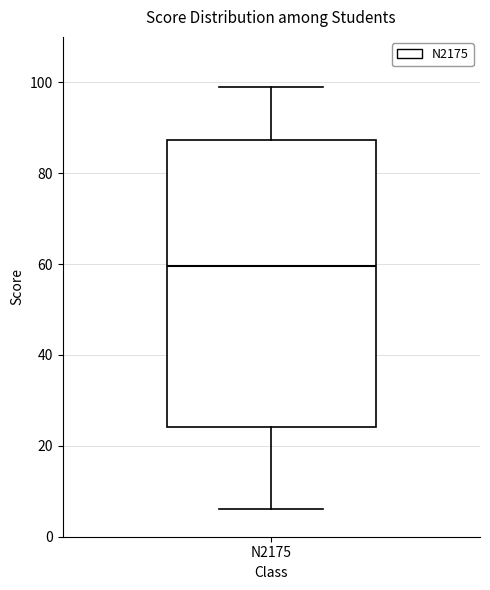

Read this box plot against the y-axis: the position of the median line, the range covered by the box, and the ends of both whiskers. The values are not printed on the chart, so give them approximately, as read against the axis.

median 60, box 24 to 88, whiskers 6 to 100